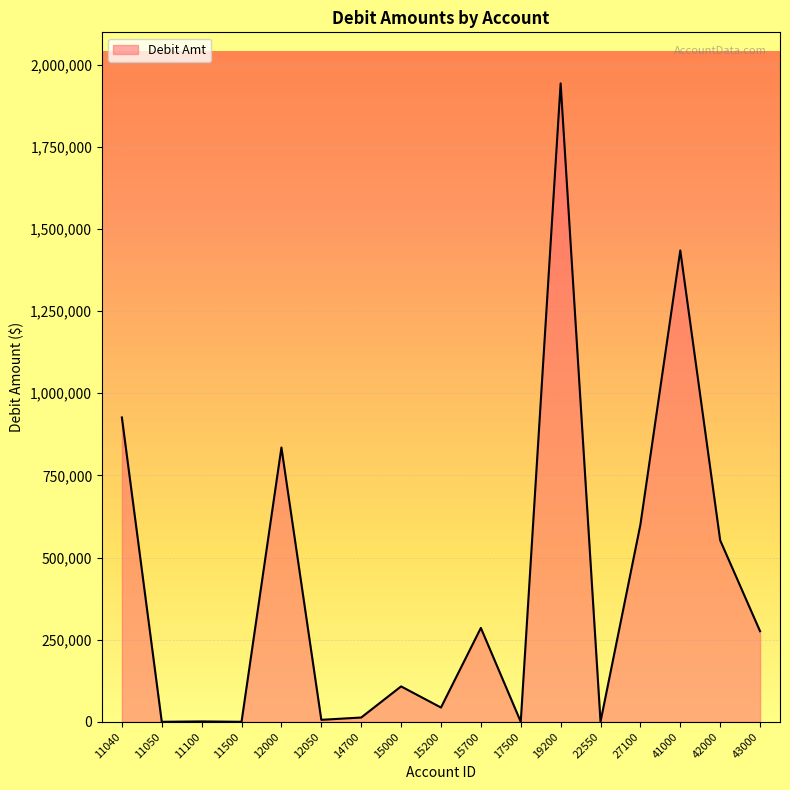

The value at 11040 is 213886.5. True or false?

False